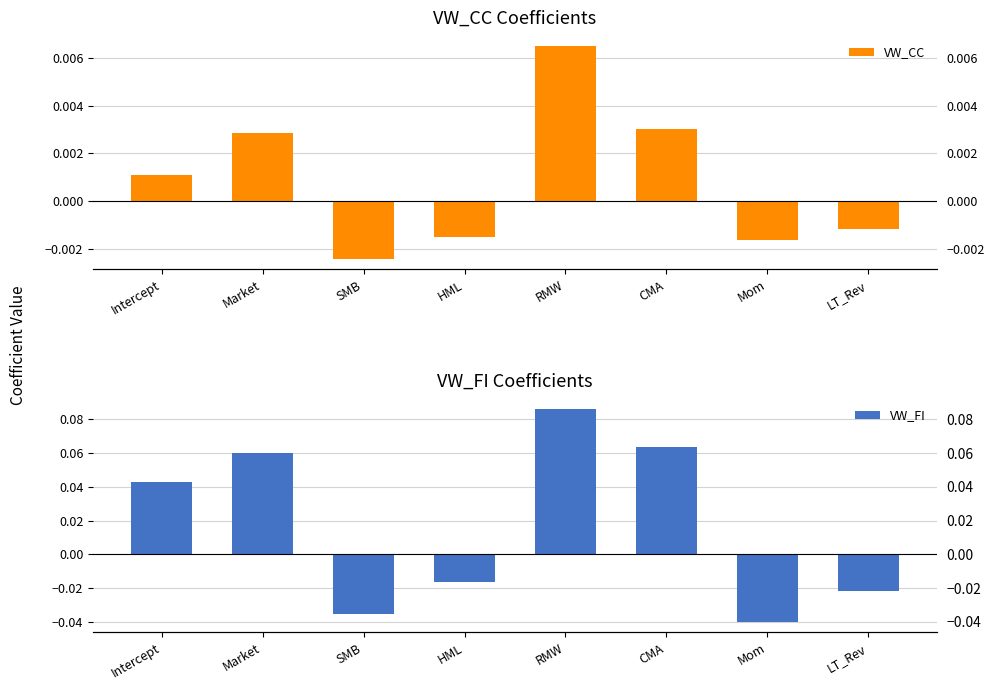

Which has a higher value, Market or Mom?

Market